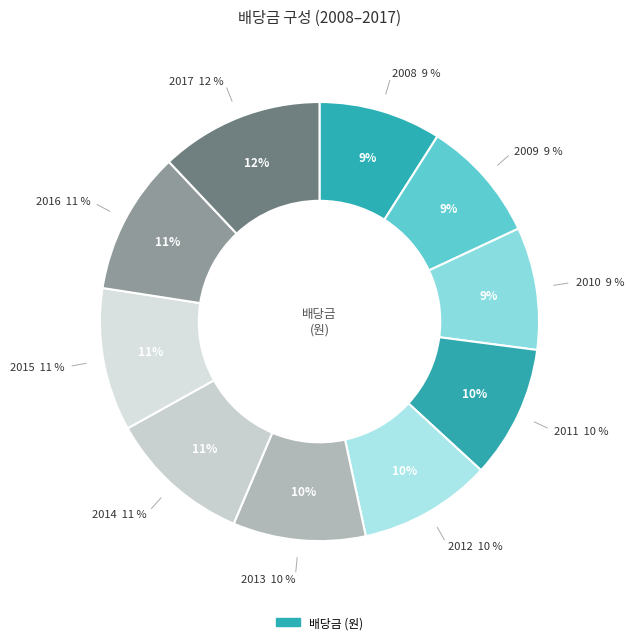

What percentage is the 2010 slice, to the nearest percent?

9%